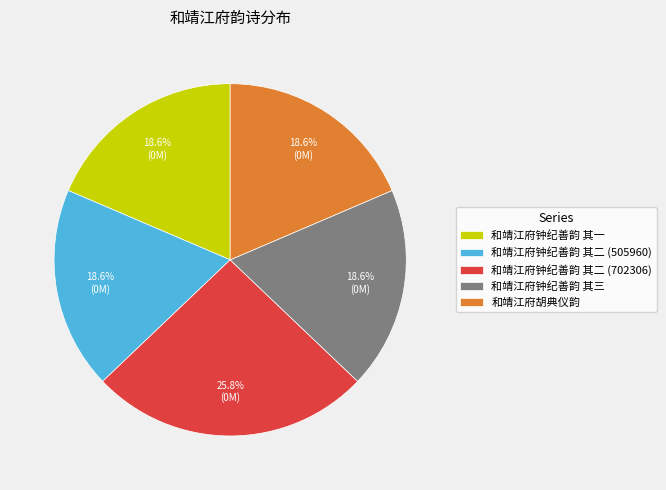

To the nearest percent, what is the average slice percentage?

20%